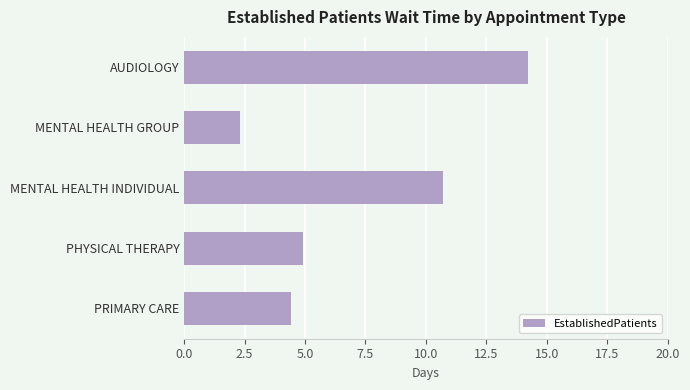

Rank the categories by value from lowest to highest.

MENTAL HEALTH GROUP, PRIMARY CARE, PHYSICAL THERAPY, MENTAL HEALTH INDIVIDUAL, AUDIOLOGY